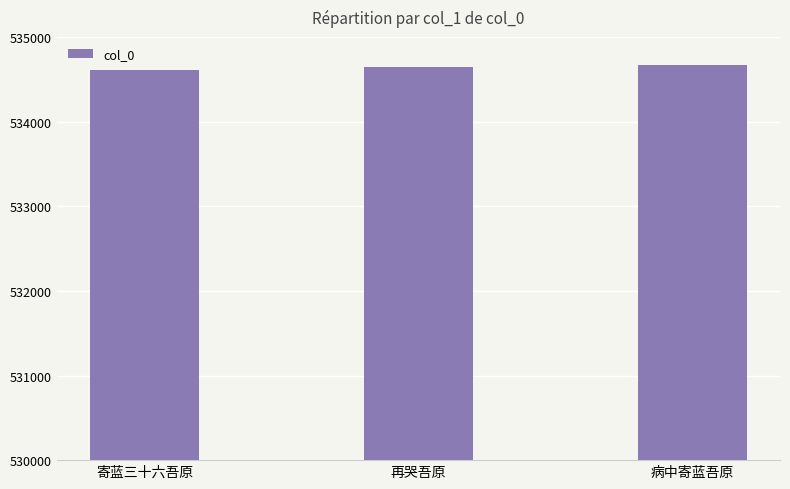

How many distinct data groups are displayed?

1